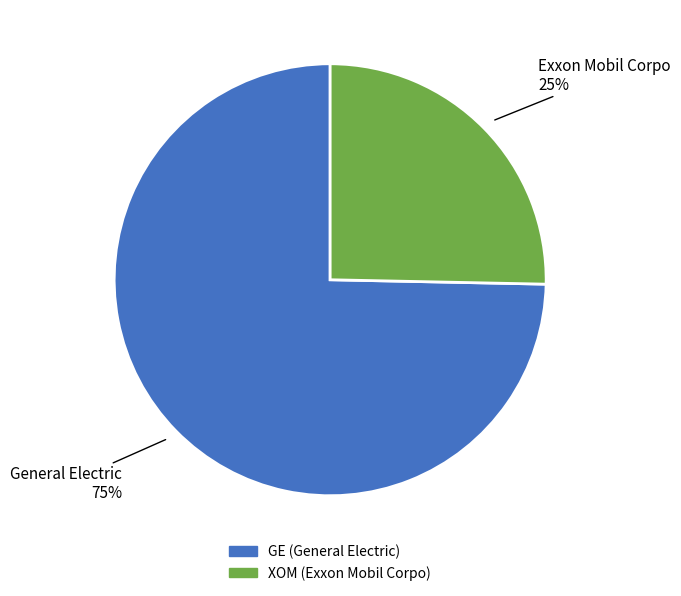

How many slices are in this pie chart?

2